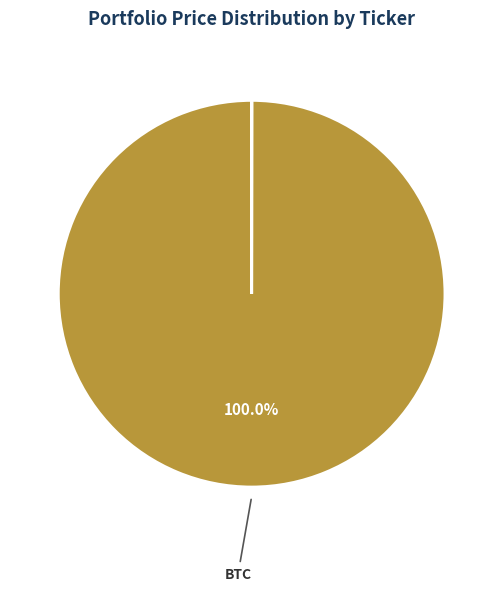

Count the number of slices in the pie.

8